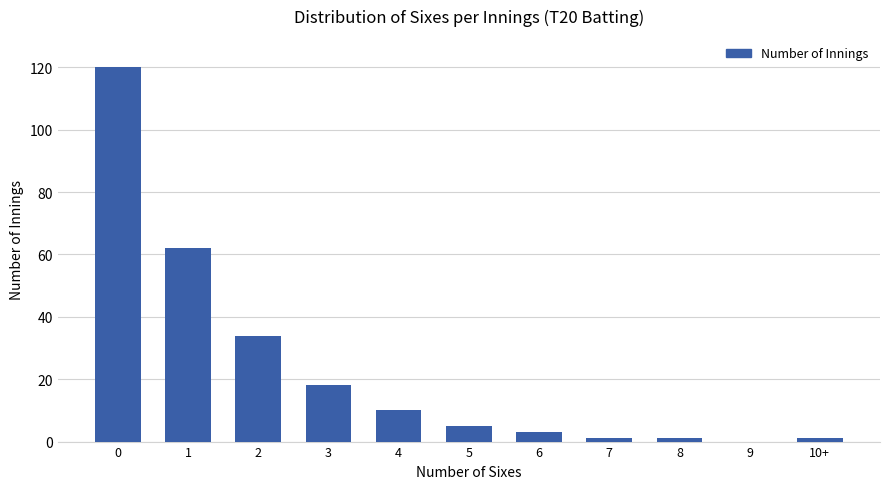

How many positive values are there?

10